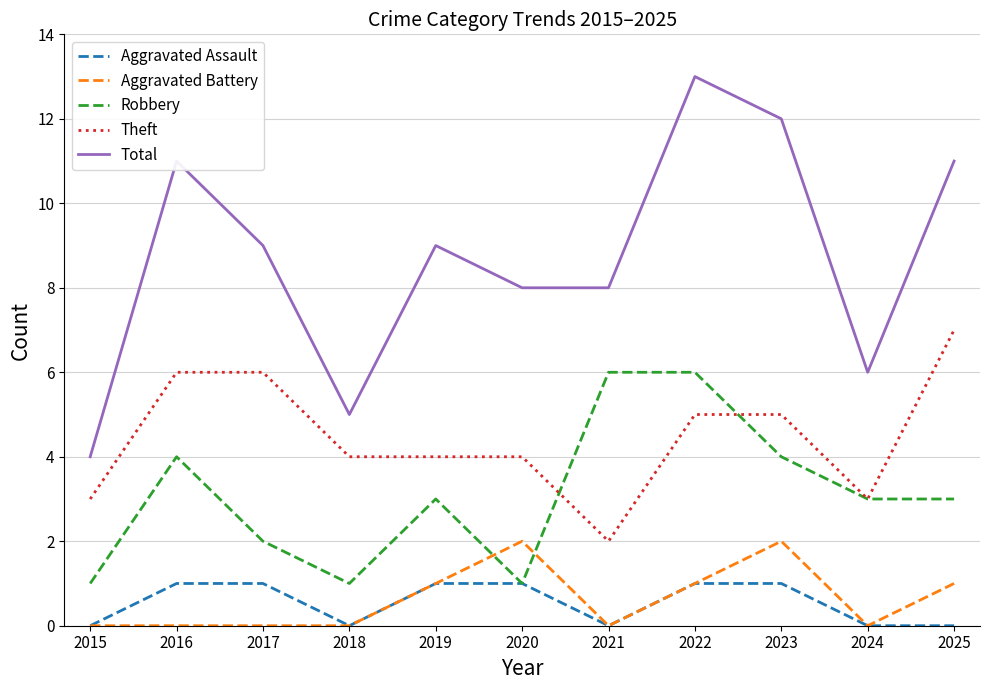

Between 2021 and 2024, which series saw the biggest shift?

Robbery